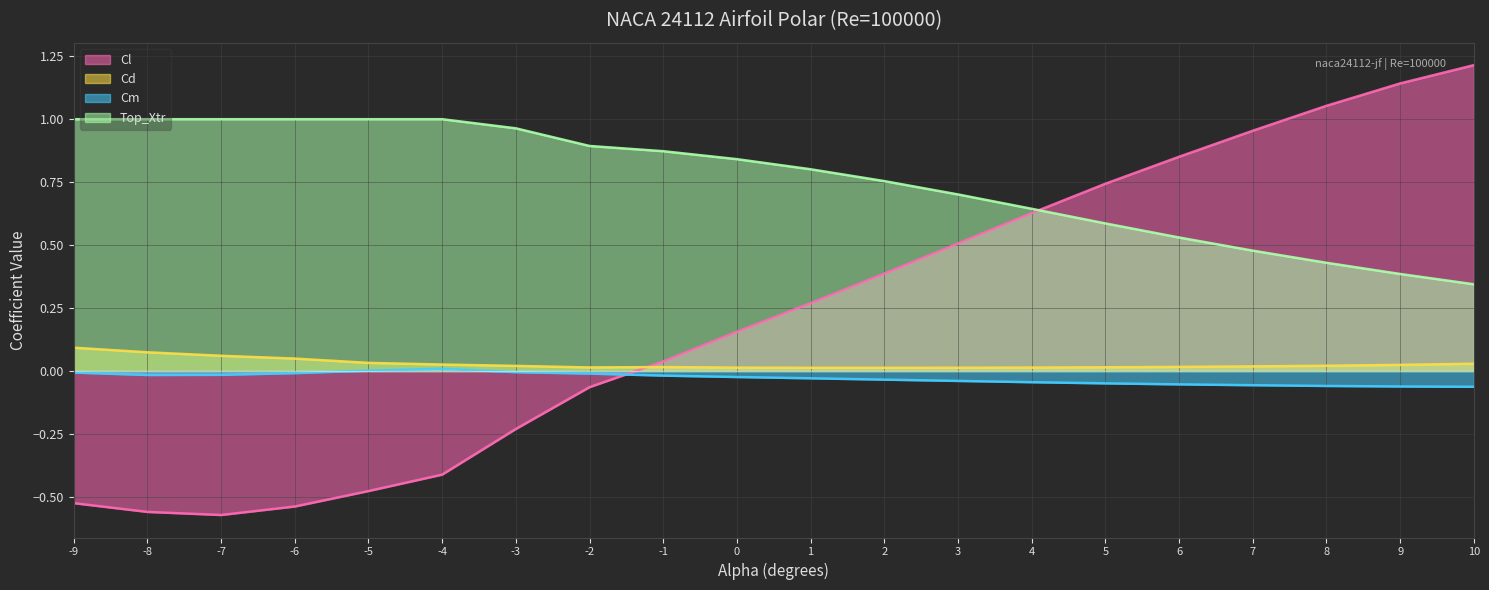

At which label does Top_Xtr line reach its minimum?

10